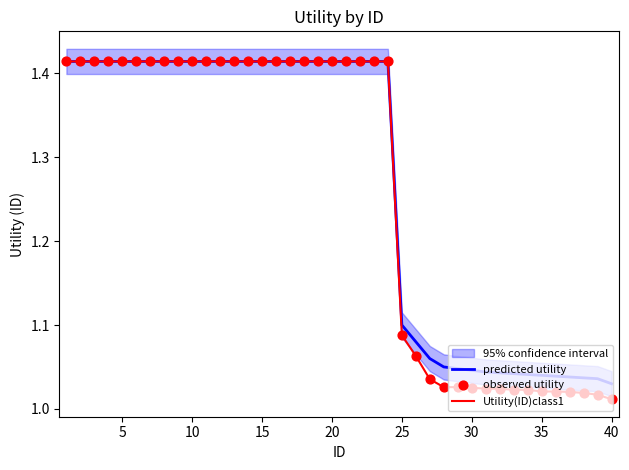

Is the value of predicted utility at 30 greater than the value of Utility(ID)class1 at 10?

No